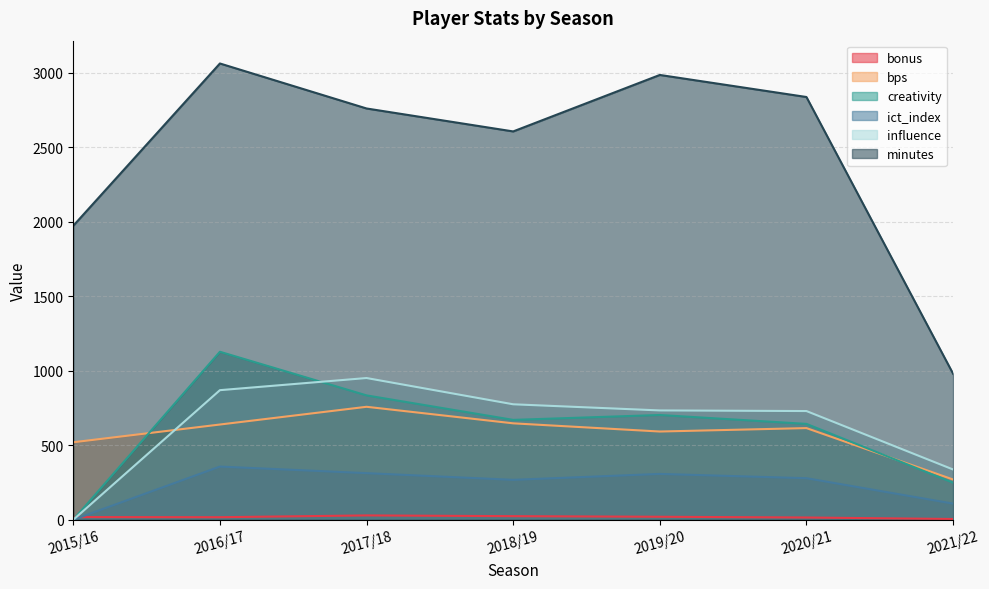

List the series in order of their peak value, lowest first.

bonus, ict_index, bps, influence, creativity, minutes